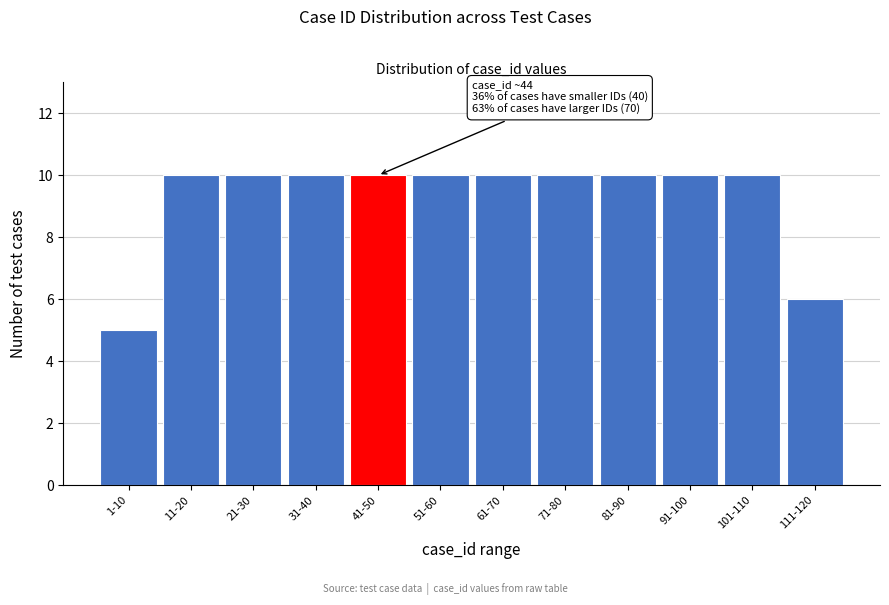

Reading left to right, transcribe all the data shown in this chart.

1-10=5	11-20=10	21-30=10	31-40=10	41-50=10	51-60=10	61-70=10	71-80=10	81-90=10	91-100=10	101-110=10	111-120=6